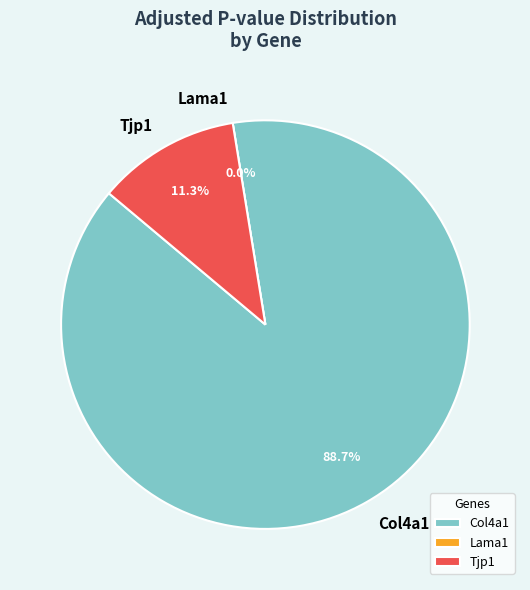

Count the number of slices in the pie.

3